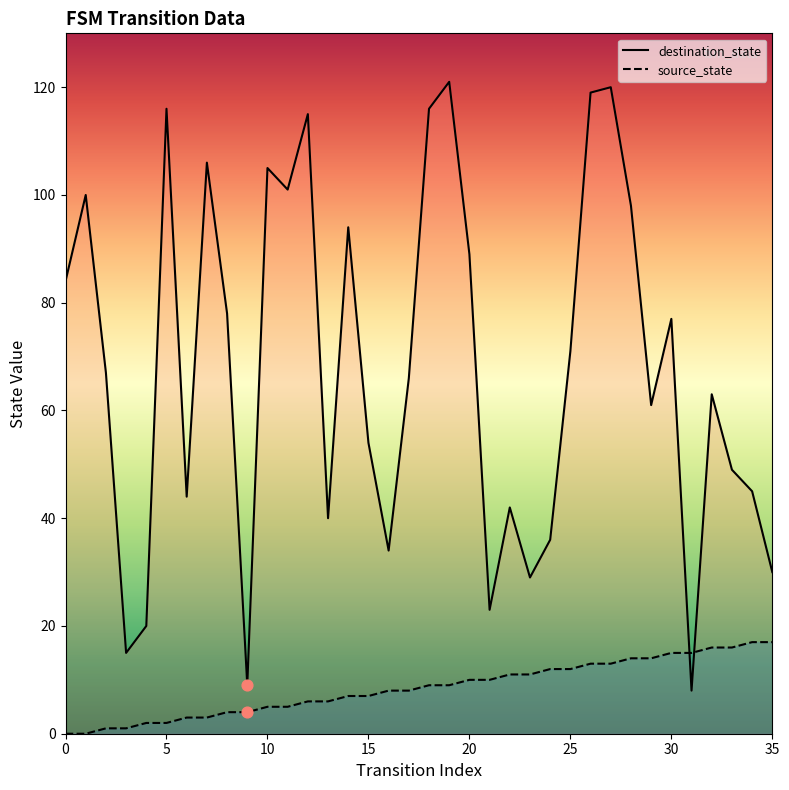

What are all the series names shown in the legend?

destination_state, source_state